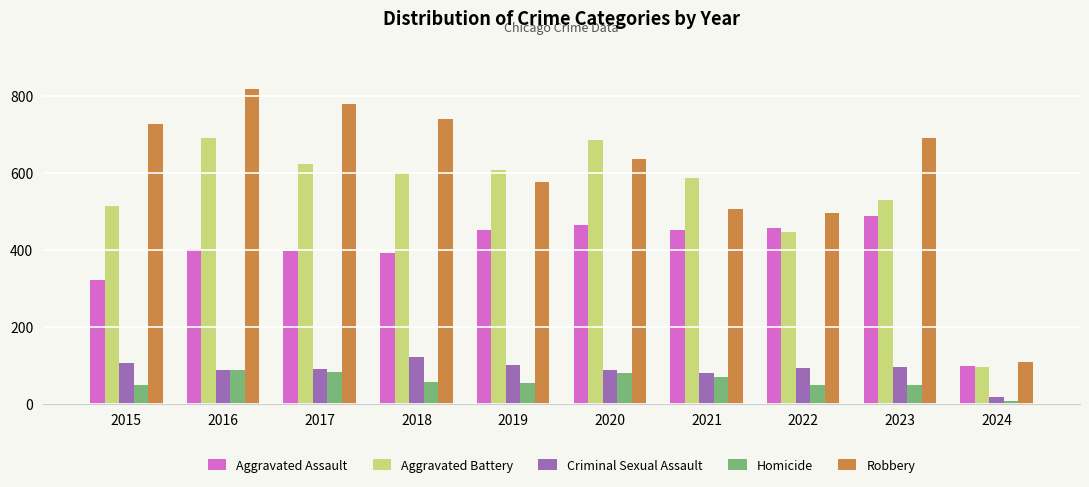

How many distinct data groups are displayed?

5